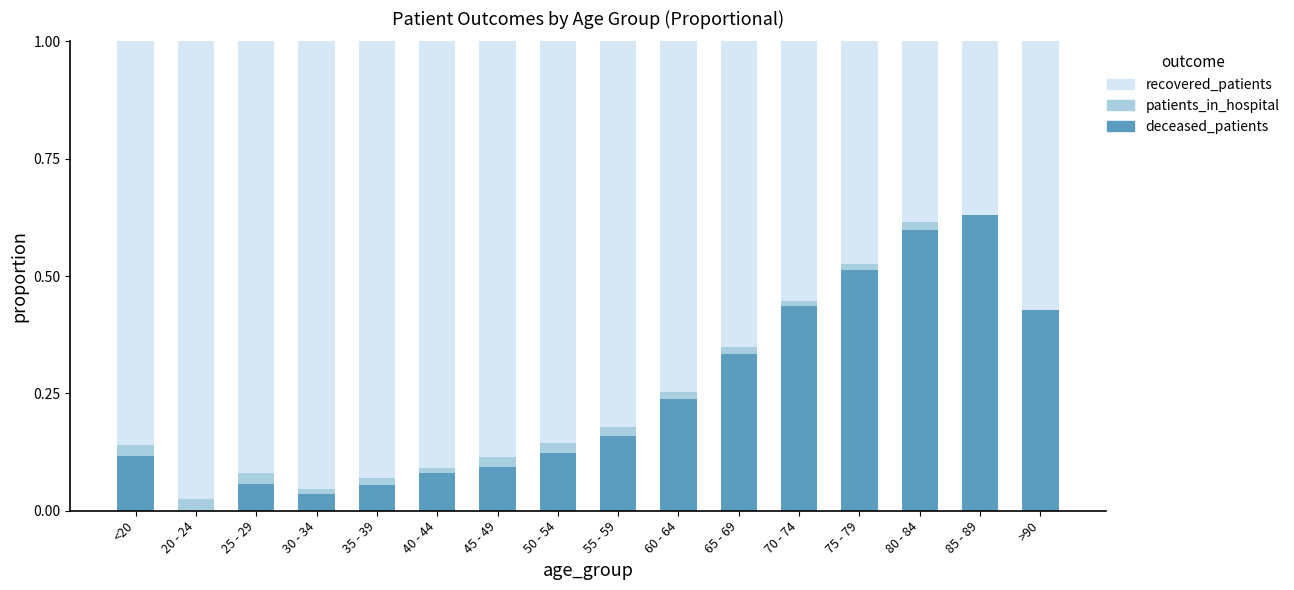

Which category has the highest value in the deceased_patients series?

85 - 89